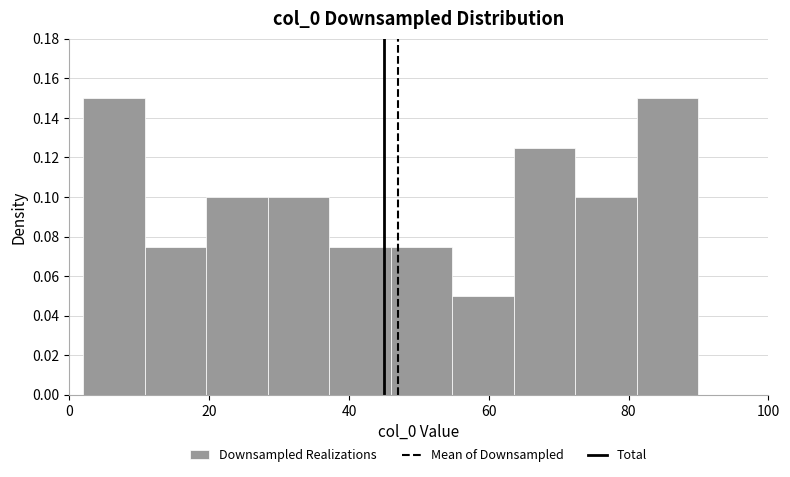

Reading left to right, list every bar in this chart as the range it spans on the x-axis followed by its height. Neither the bar edges nor the heights are printed on the chart, so give them approximately, as read against the axes.

2.0 to 10.8: 0.150
10.8 to 19.6: 0.076
19.6 to 28.4: 0.100
28.4 to 37.2: 0.100
37.2 to 46.0: 0.076
46.0 to 54.8: 0.076
54.8 to 63.6: 0.050
63.6 to 72.4: 0.126
72.4 to 81.2: 0.100
81.2 to 90.0: 0.150